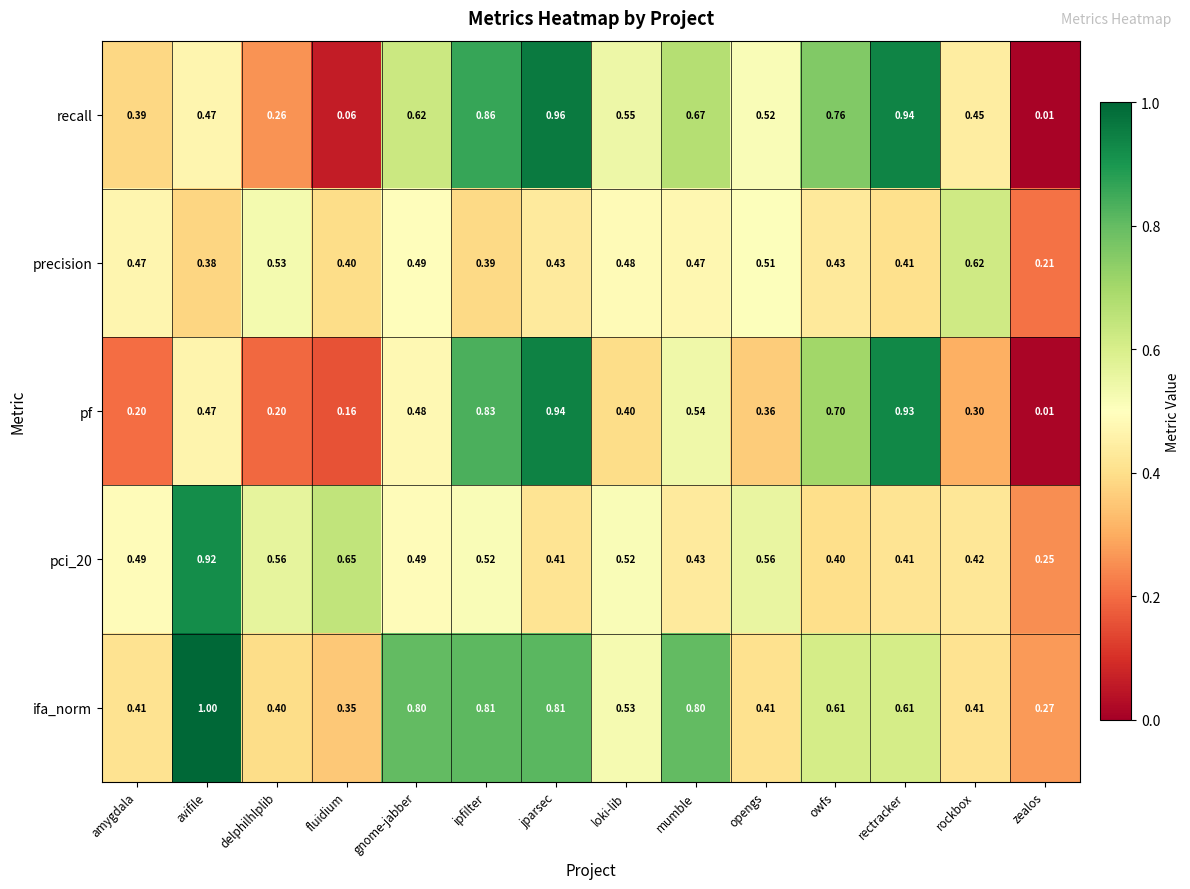

Where is pf nearest to the value 0?

zealos